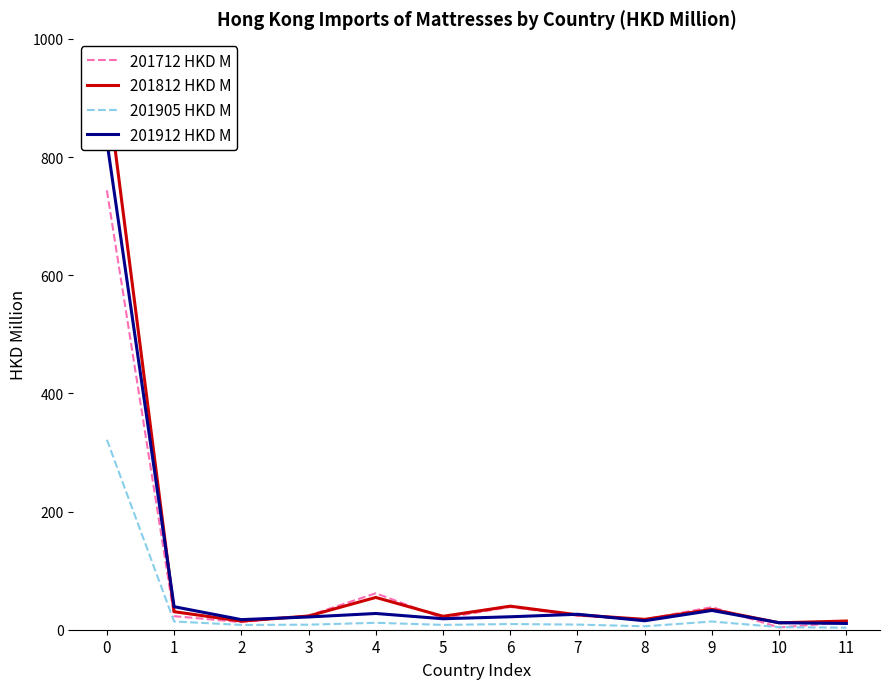

What is the value of the 201905 HKD M point at the 3rd from the left?

8.1